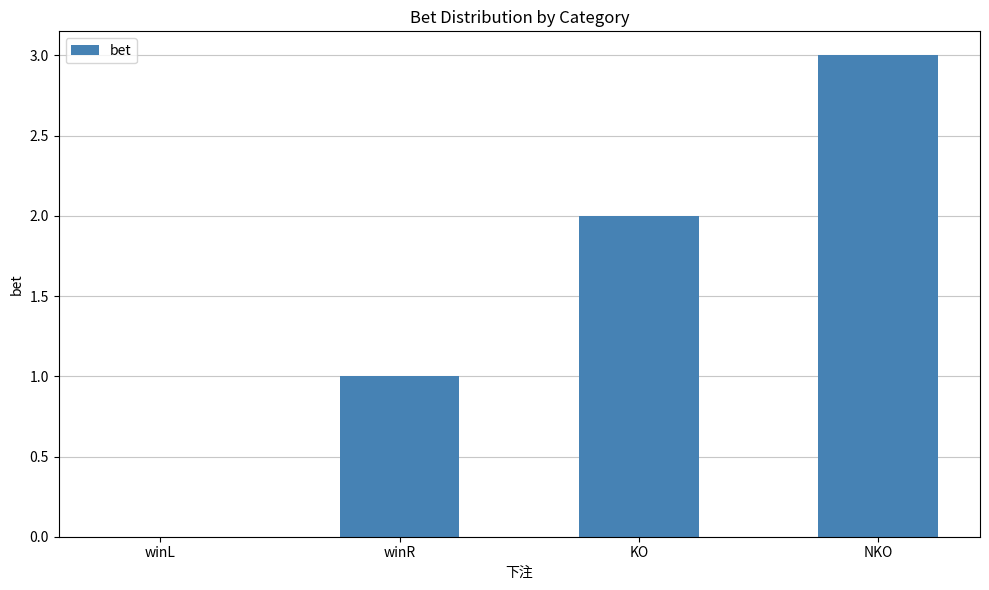

Reading left to right, what are all the values shown in this chart?

winL=0	winR=1	KO=2	NKO=3